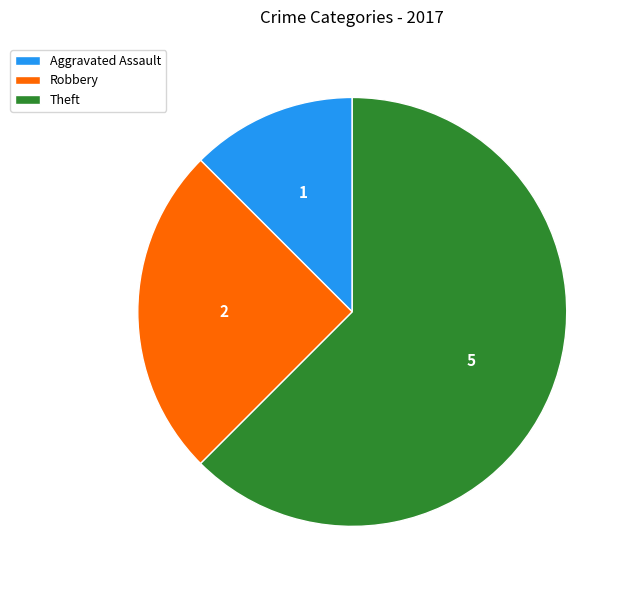

Approximately how many times larger is the value at Robbery compared to Theft?

0.4